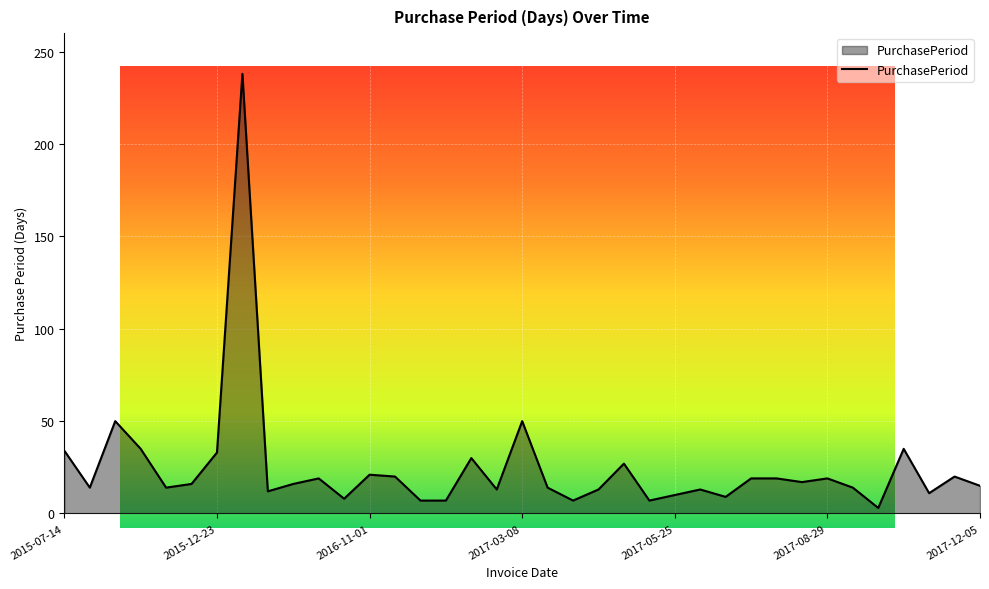

Is this an area chart (filled region under the line)?

Yes